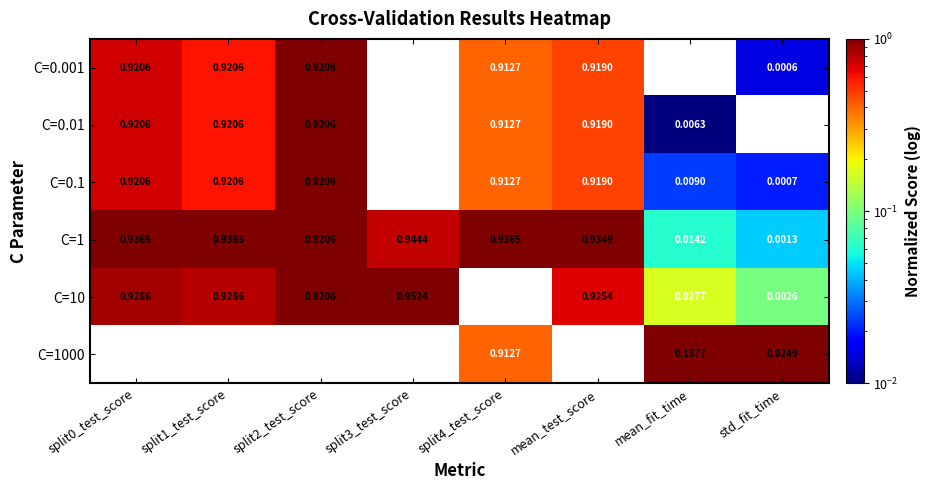

Which series has the largest total across all categories?

C=1